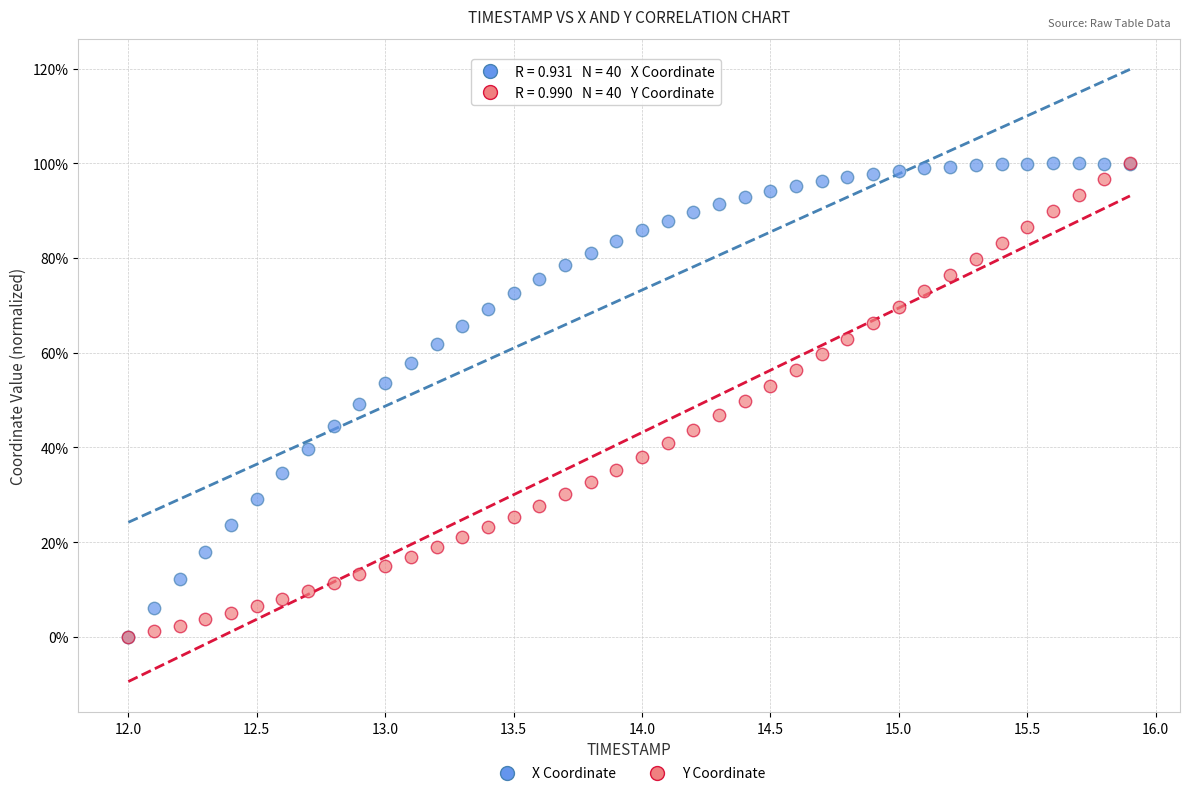

What are all the series names shown in the legend?

X Coordinate, Y Coordinate